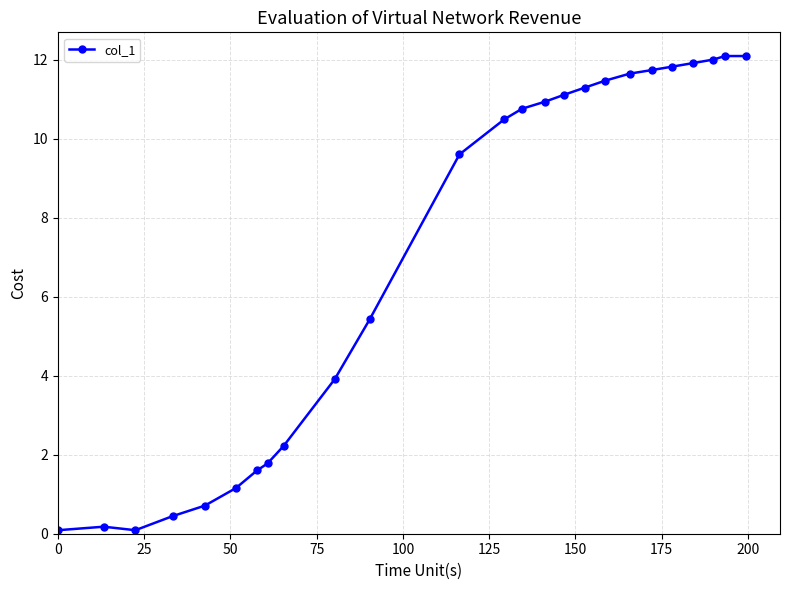

What is the value of the 5th point from the left?

0.7